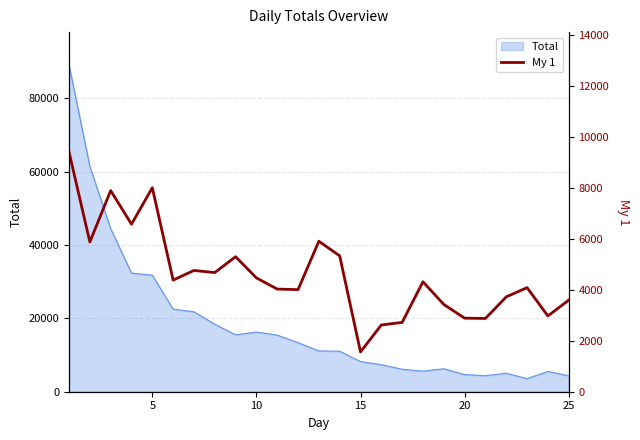

What is the maximum value for Total?

89080